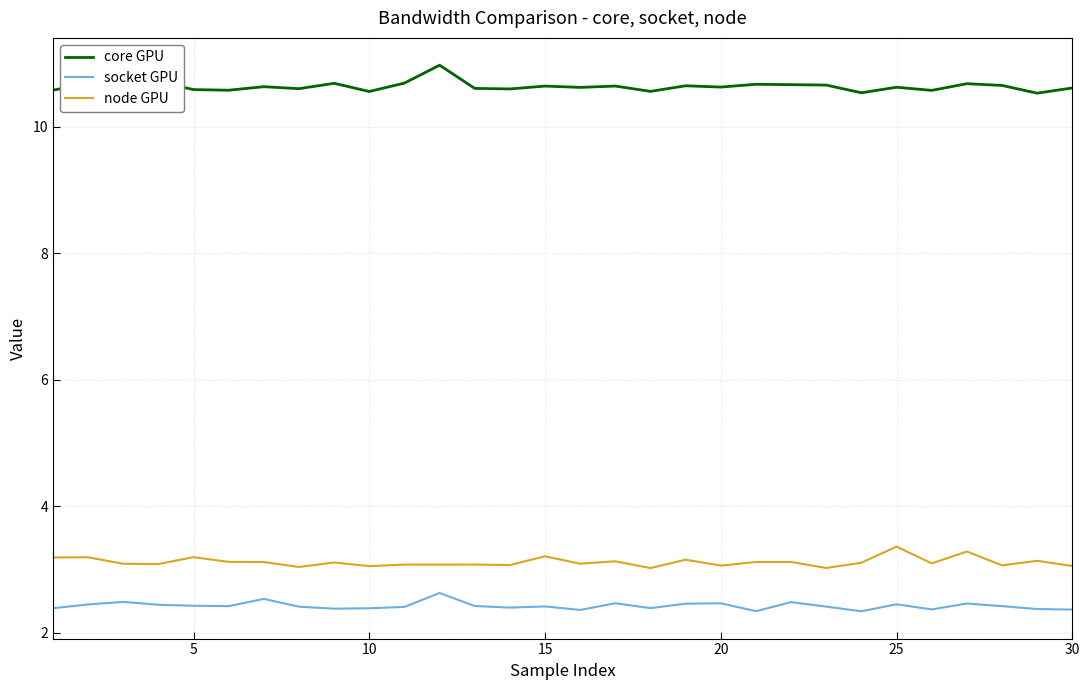

True or false: core GPU has more than 0 points higher than both neighbors.

True